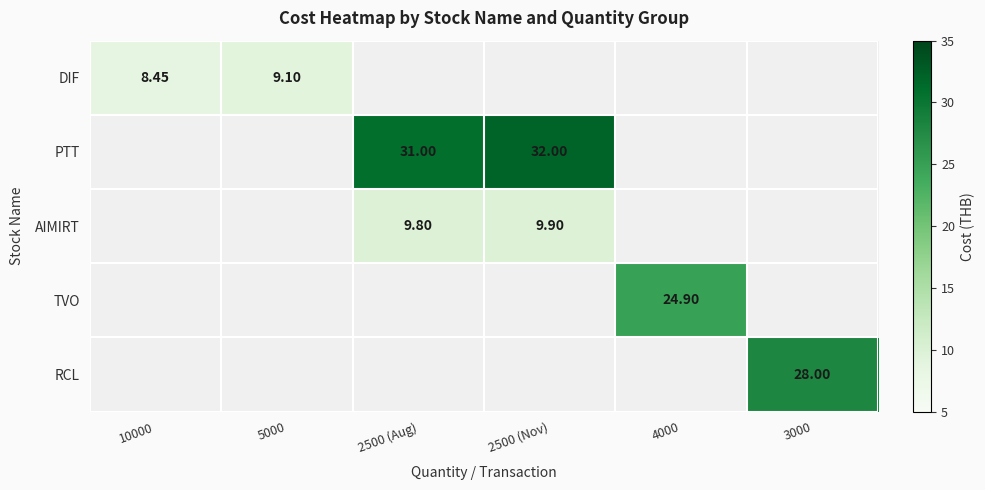

Which category has the highest value across all series?

2500 (Nov)